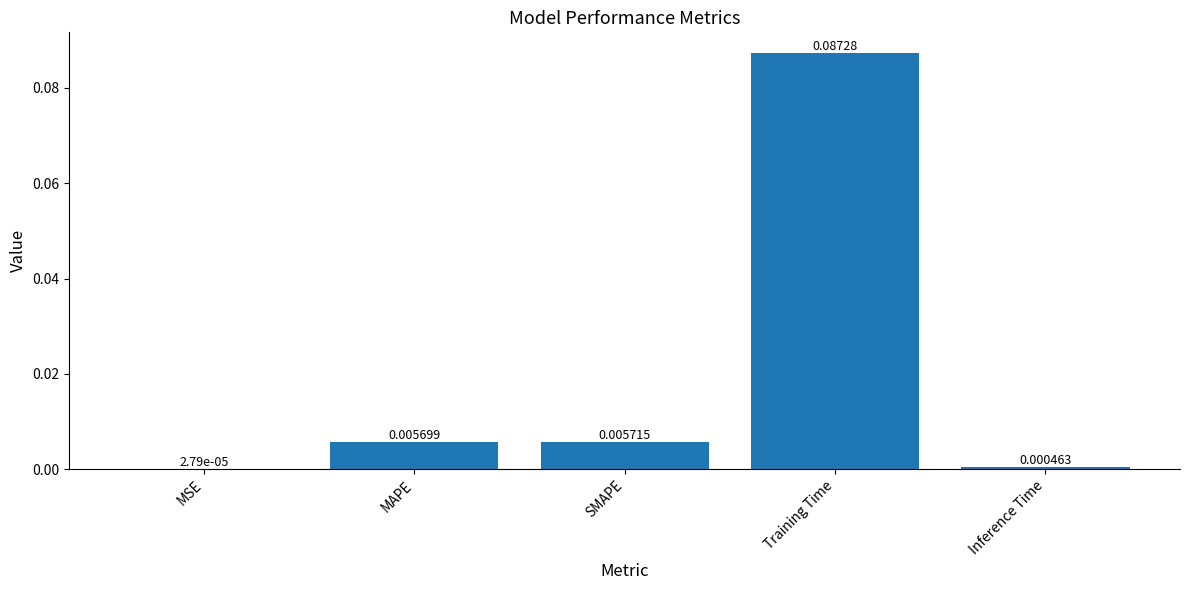

Count the number of categories in the chart.

5